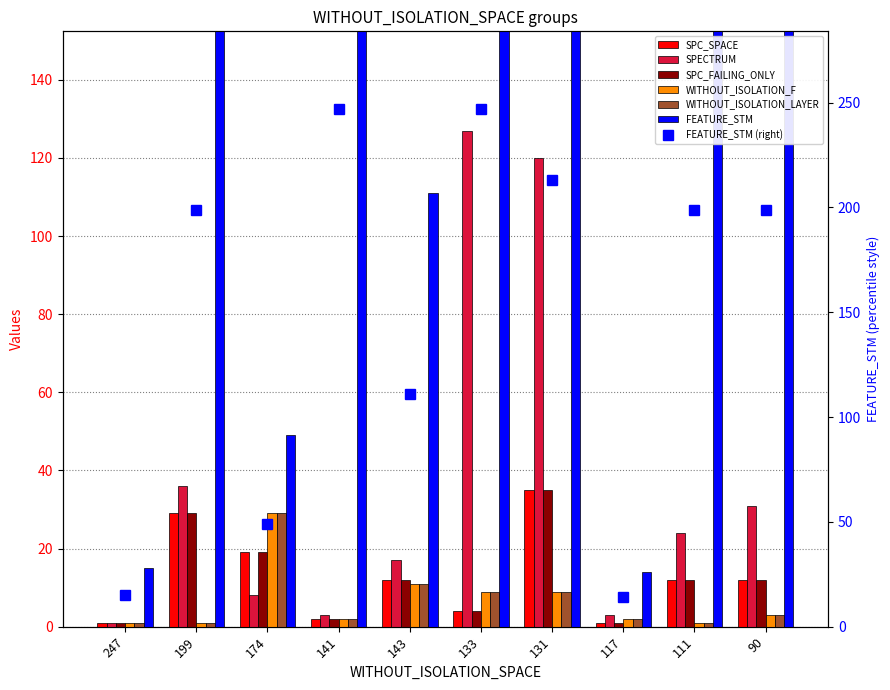

How many groups of bars are there?

10